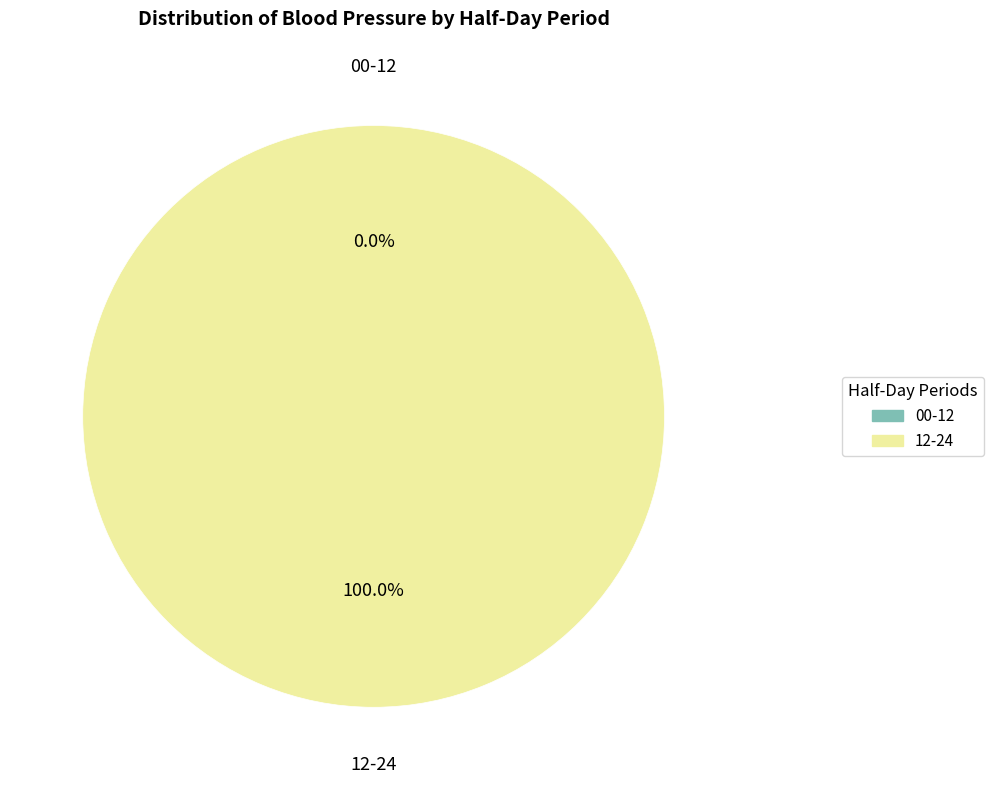

How many segments does this pie chart have?

2